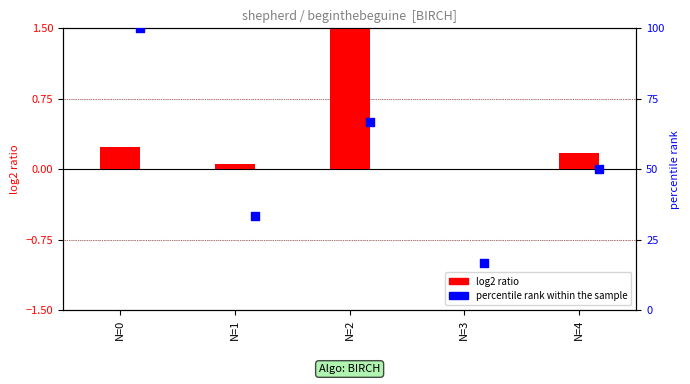

Which series has the widest spread of Y values?

percentile rank within the sample